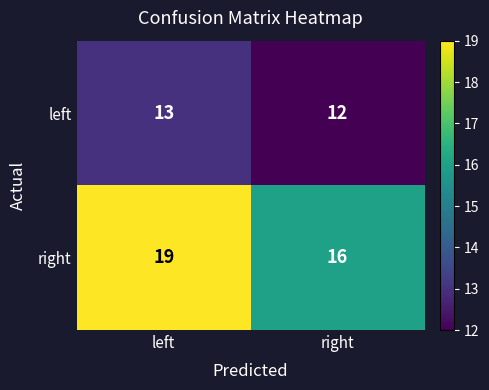

Count the number of categories in the chart.

2